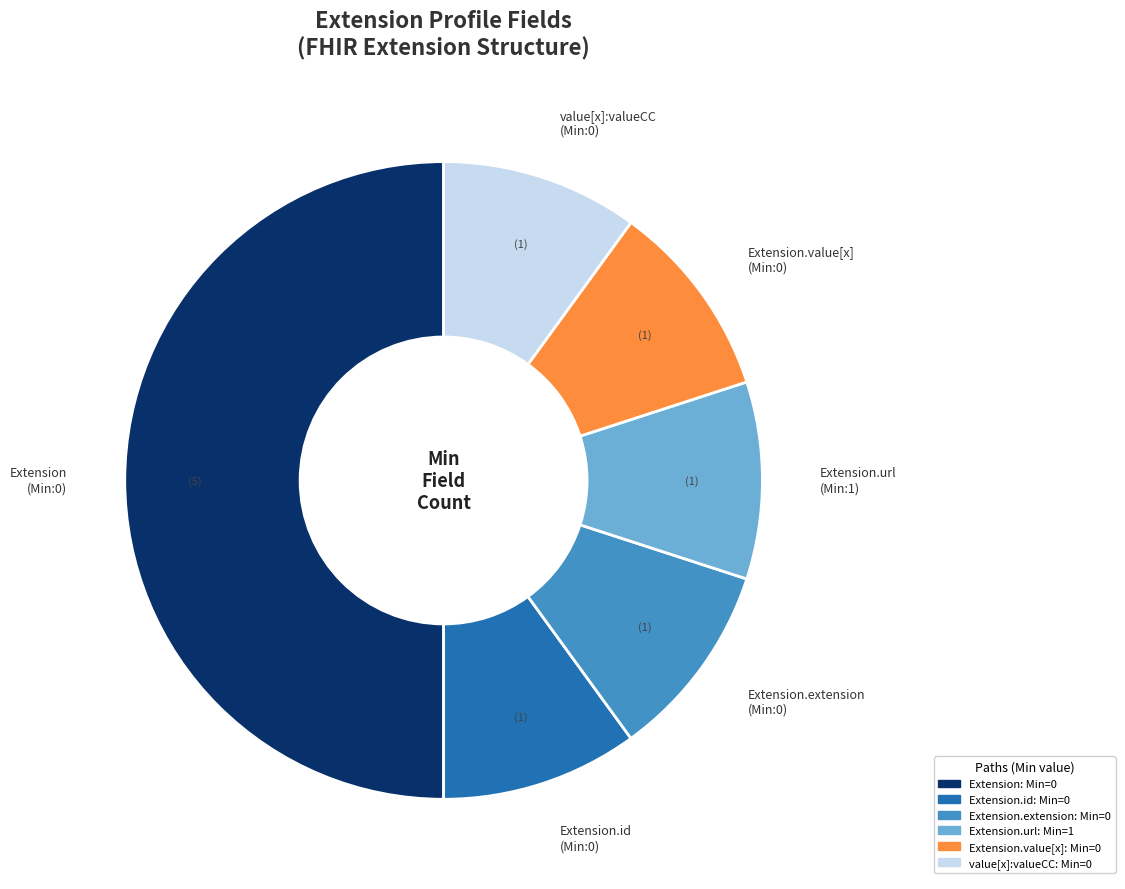

Is the sum of Extension.extension (Min:0) and Extension.value[x] (Min:0) greater than half?

No